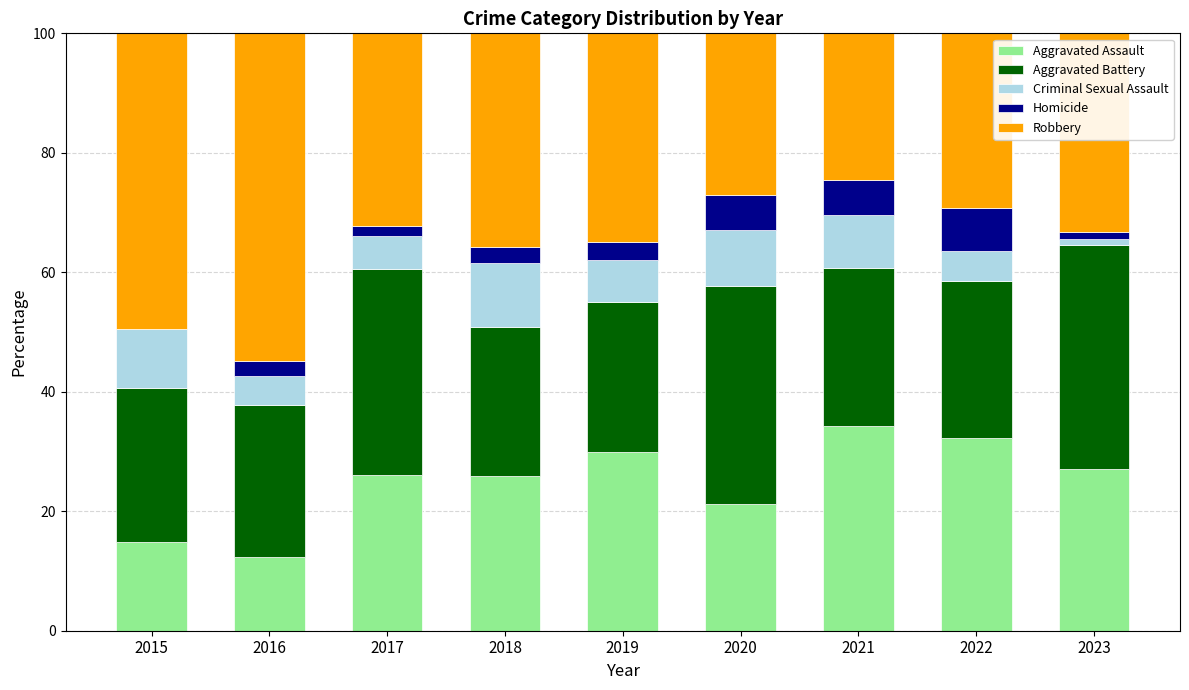

True or false: Aggravated Assault has a value of 3.0 at 2015.

False